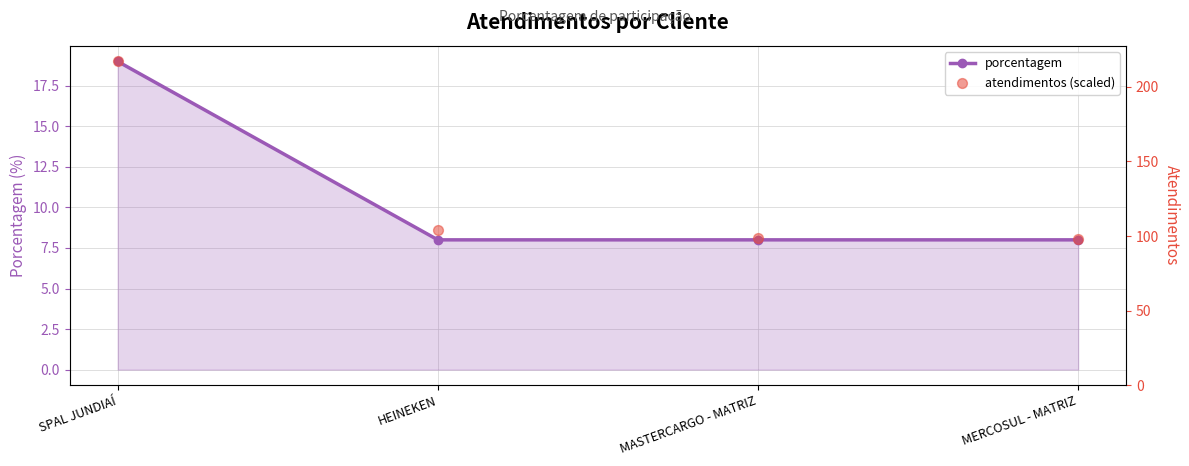

Which series has the largest total across all categories?

atendimentos (scaled)